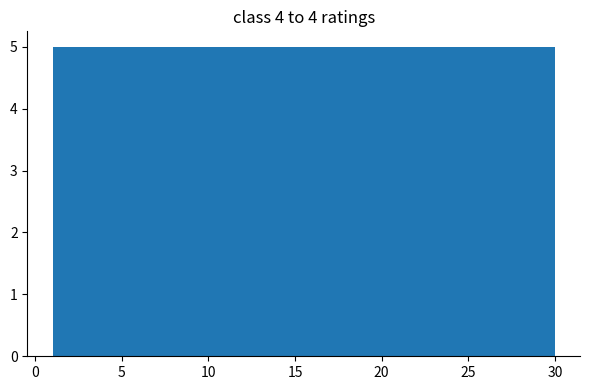

Reading left to right, list every bar in this chart as the range it spans on the x-axis followed by its height. Neither the bar edges nor the heights are printed on the chart, so give them approximately, as read against the axes.

1.0 to 6.0: 5
6.0 to 10.5: 5
10.5 to 15.5: 5
15.5 to 20.5: 5
20.5 to 25.0: 5
25.0 to 30.0: 5